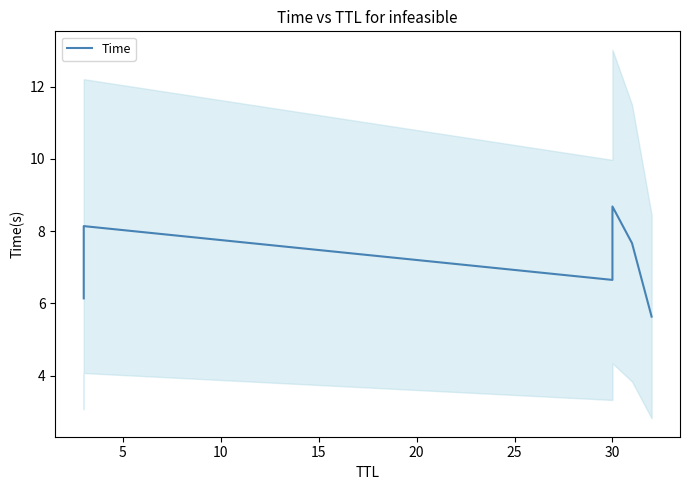

True or false: there are more than 1 points higher than both neighbors.

True